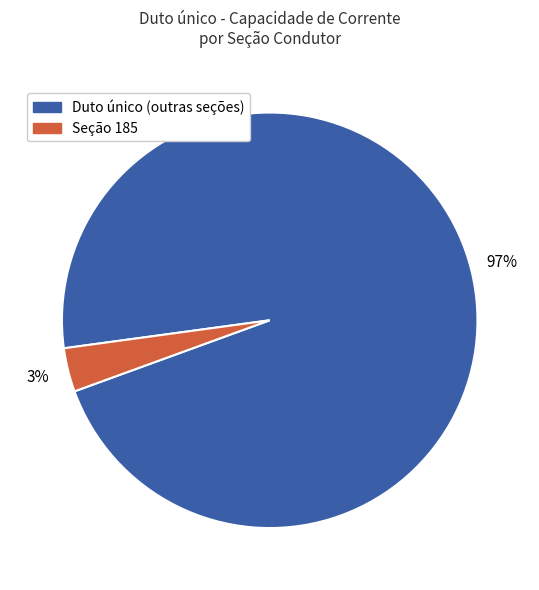

How many segments does this pie chart have?

2